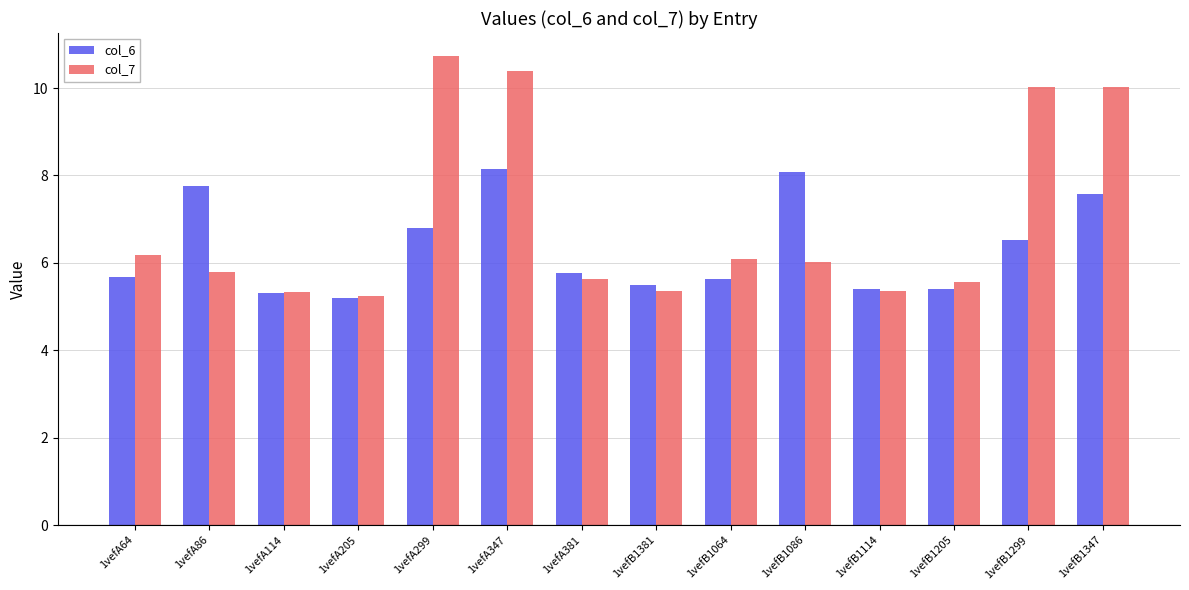

Is it true that col_7 equals 8.1 at 1vefB1381?

False